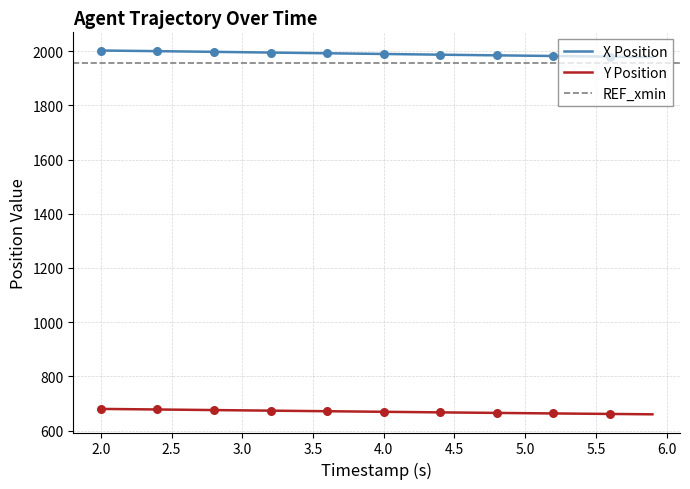

Which series contains the lowest Y value?

Y